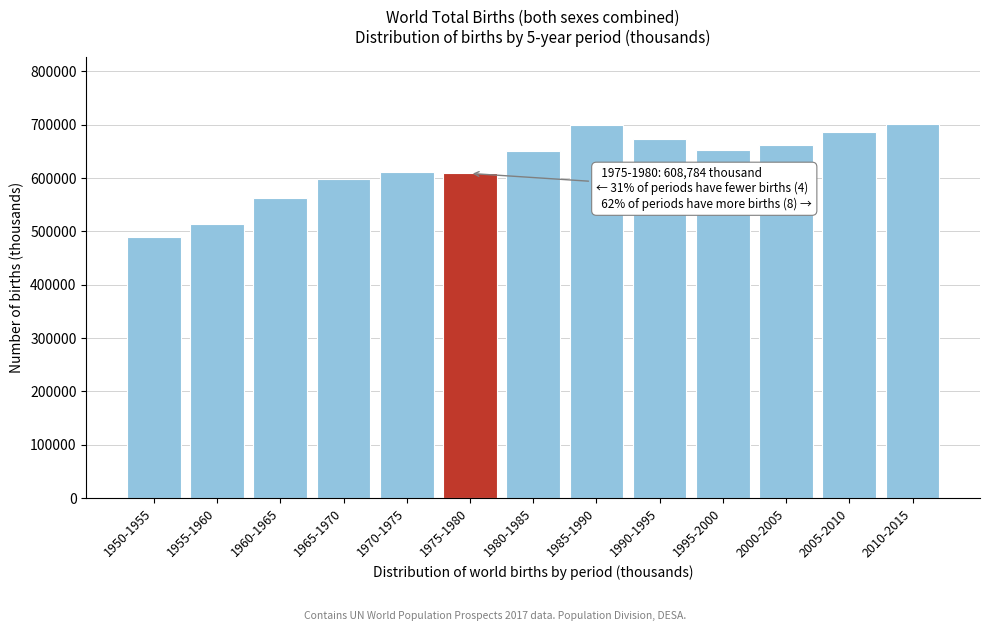

What is the change in value from 1960-1965 to 2010-2015?

+137782.1